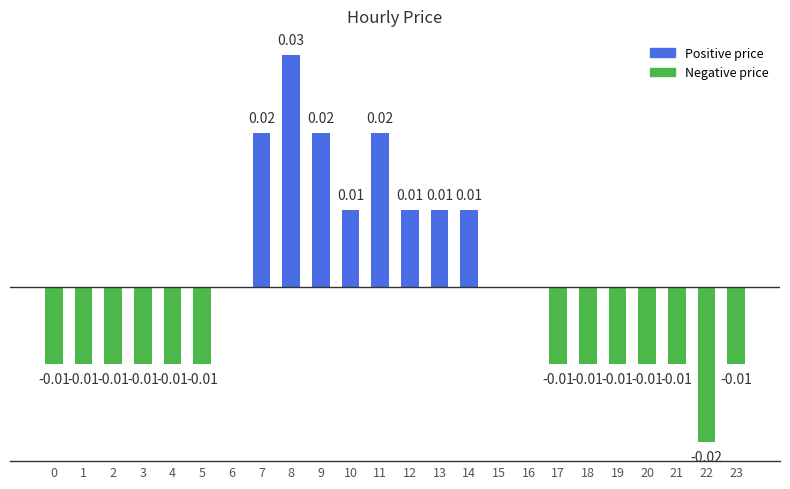

Count the number of categories in the chart.

24